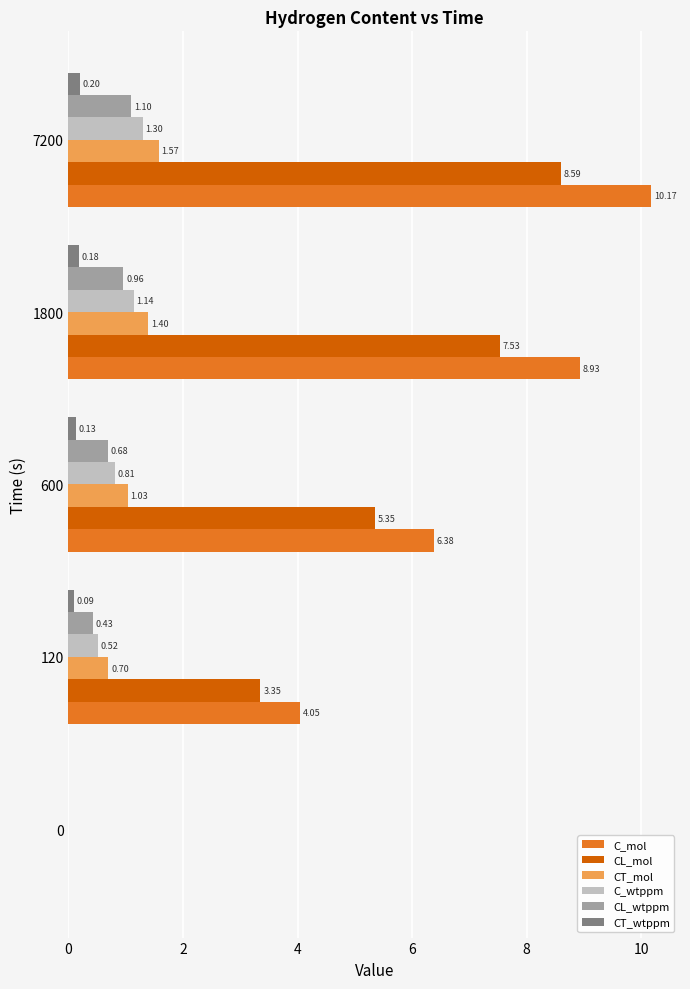

Which series changed the most between 0 and 7200?

C_mol